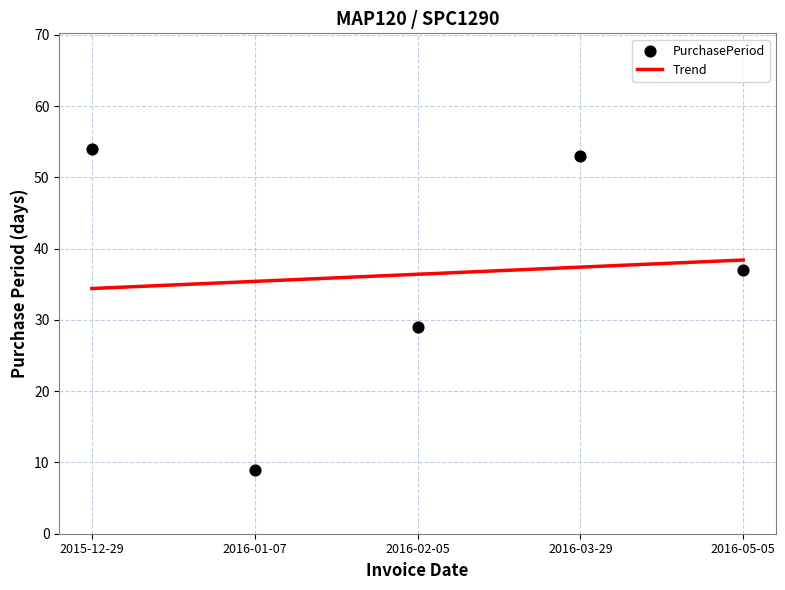

Between 2016-03-29 and 2016-05-05, which is larger?

2016-03-29